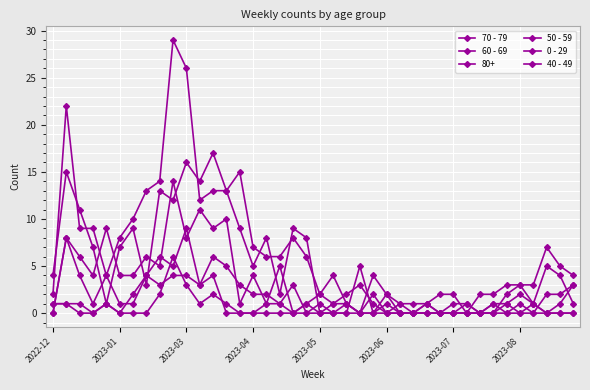

At which category does 50 - 59 reach its first local peak?

2023-01